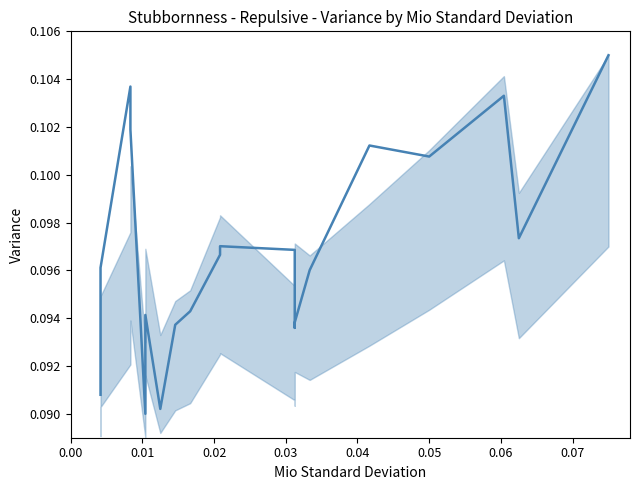

How many values are between 0 and 1?

20